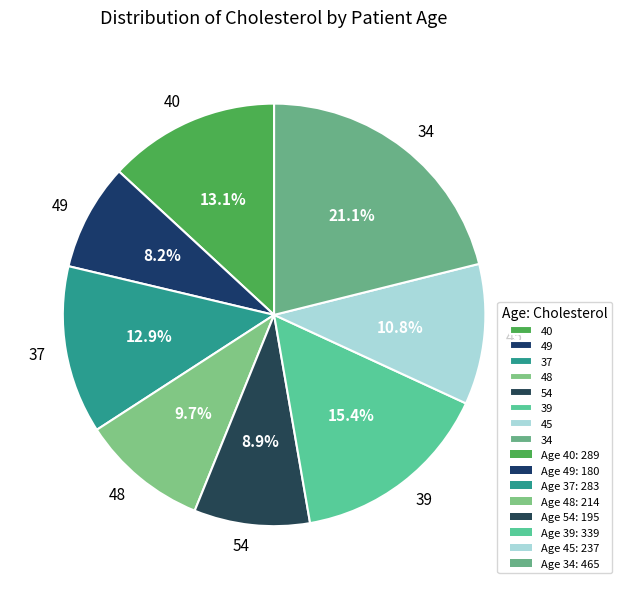

True or false: 39 accounts for 5% of the total.

False